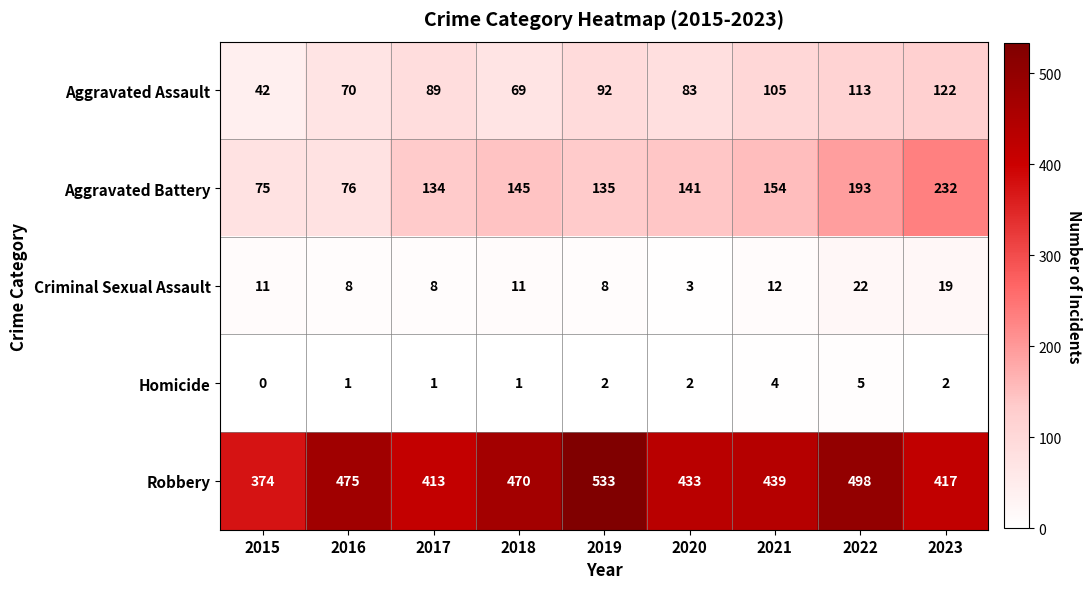

Rank the categories by Robbery value from lowest to highest.

2015, 2017, 2023, 2020, 2021, 2018, 2016, 2022, 2019